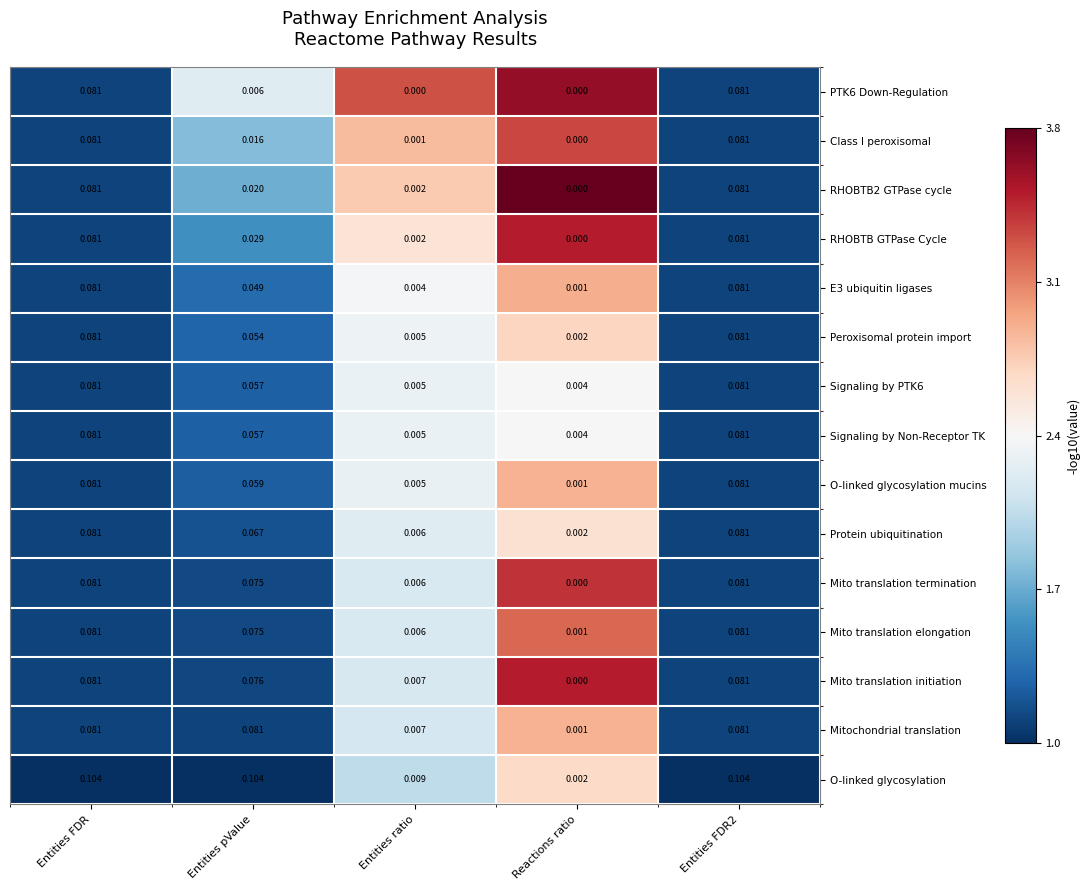

At which label does Protein ubiquitination reach its minimum?

Reactions ratio